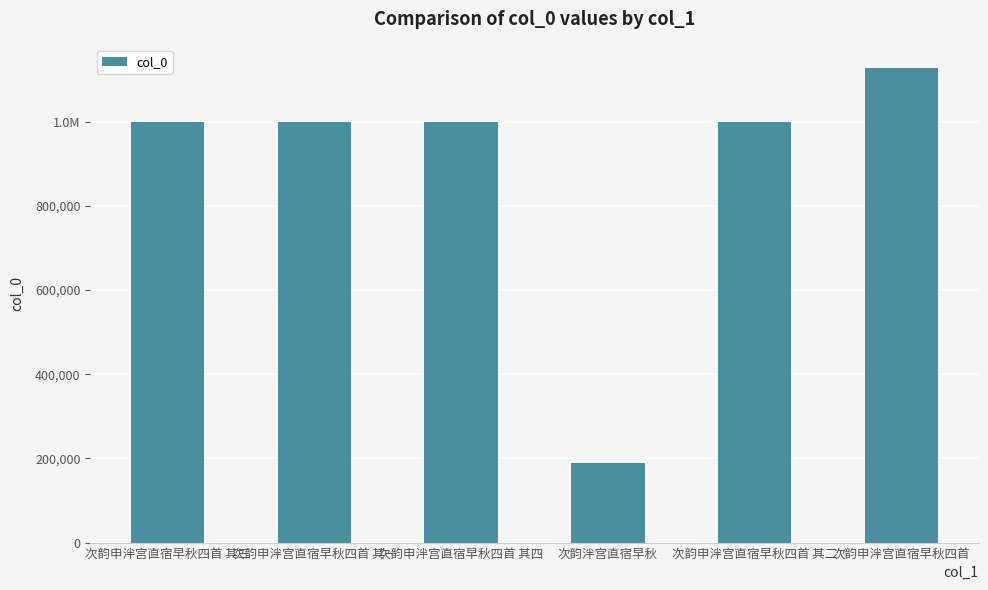

Where is the data nearest to the value 657985?

次韵申泮宫直宿早秋四首 其四